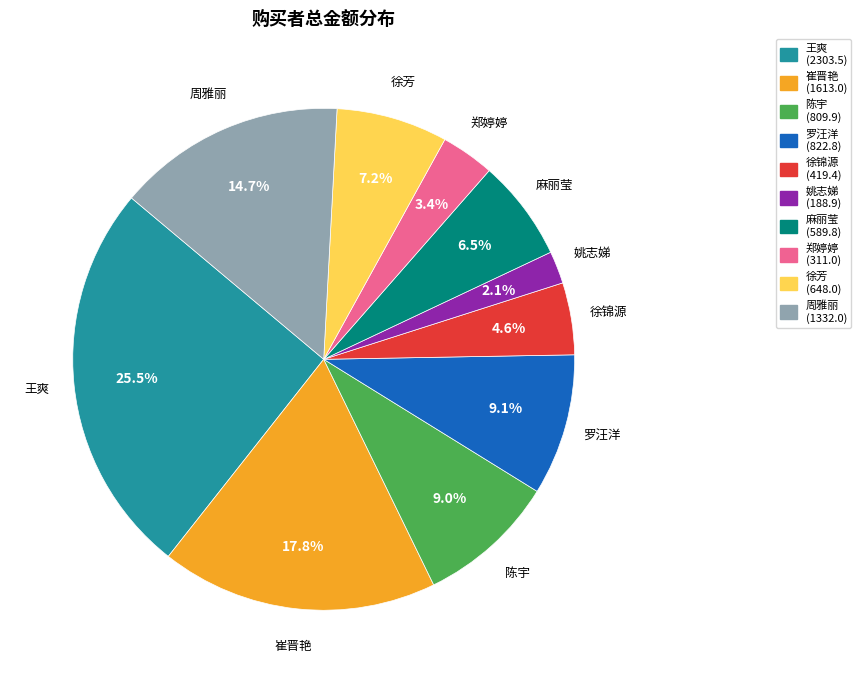

Is 姚志娣 the majority of the pie?

No